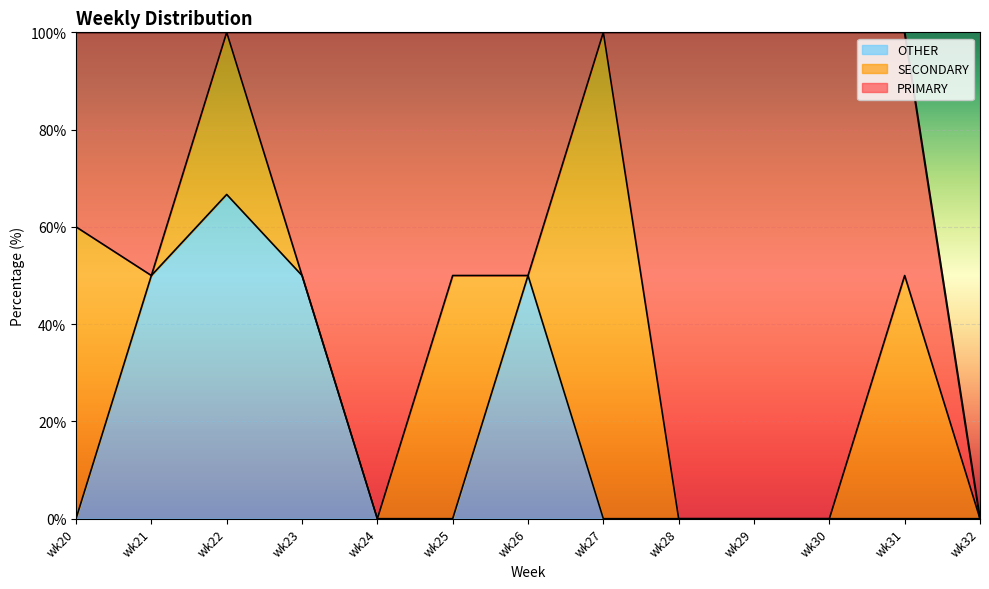

What is the difference between the maximum and minimum values in the SECONDARY series?

100.0